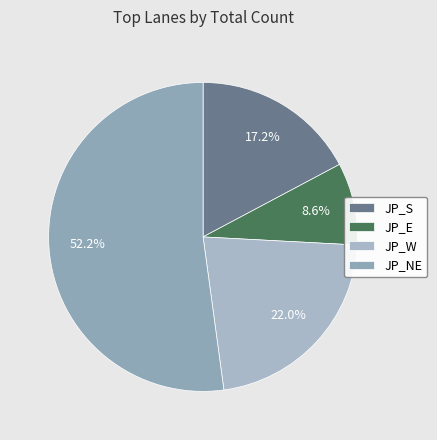

Combined, do JP_W and JP_NE account for over 50%?

Yes